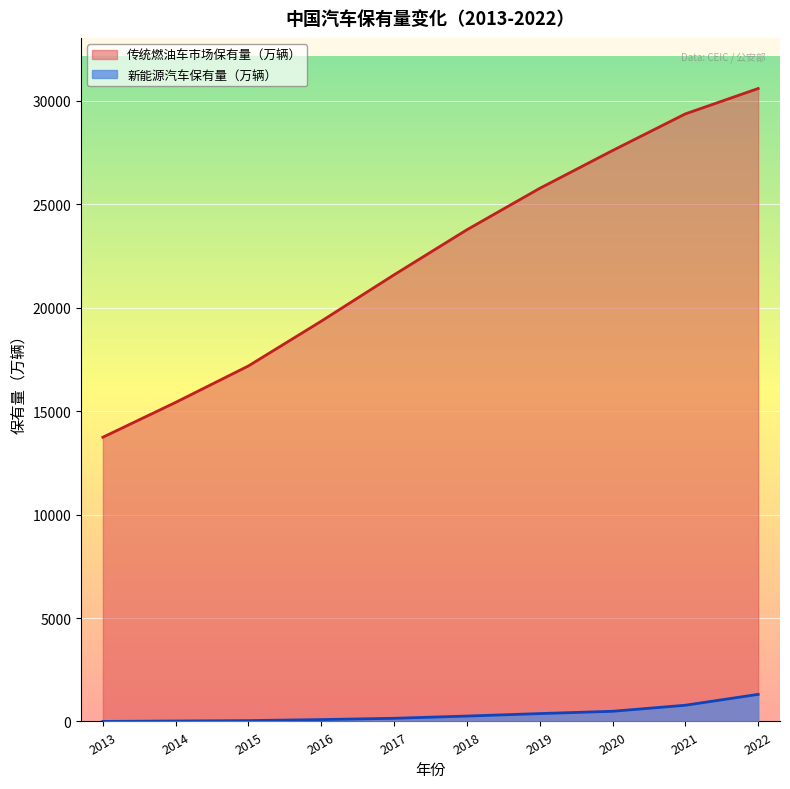

What is the maximum value for 新能源汽车保有量（万辆）?

1310.0